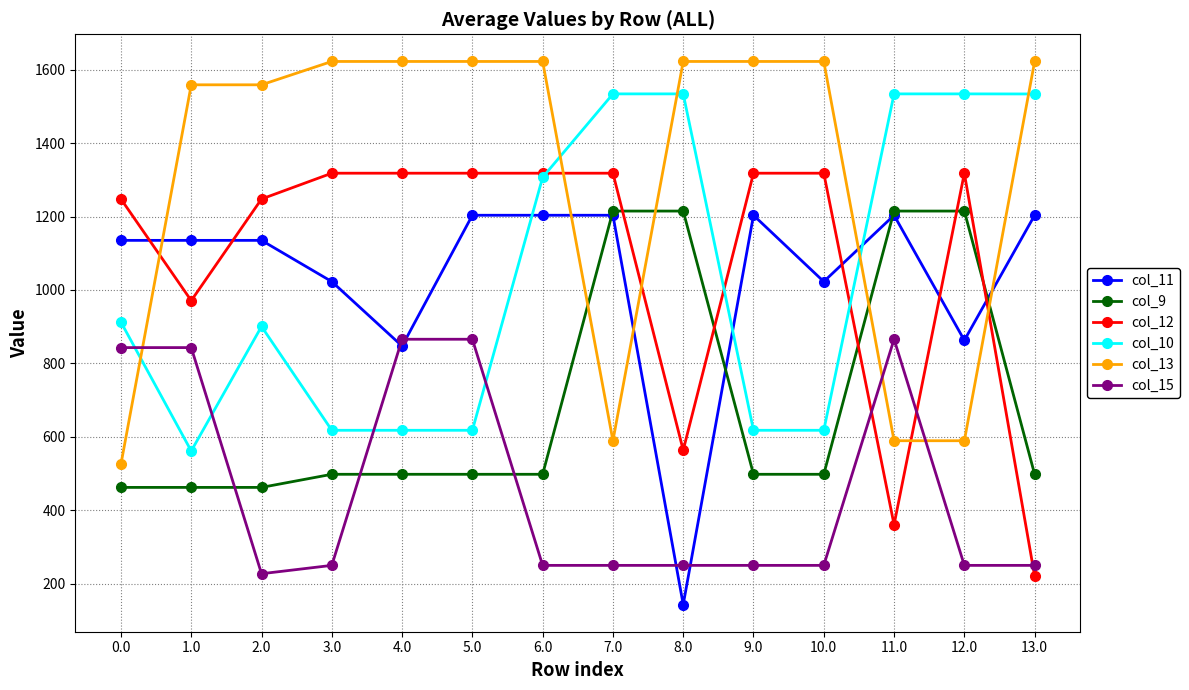

What is the label of the 14th point from the left?

13.0